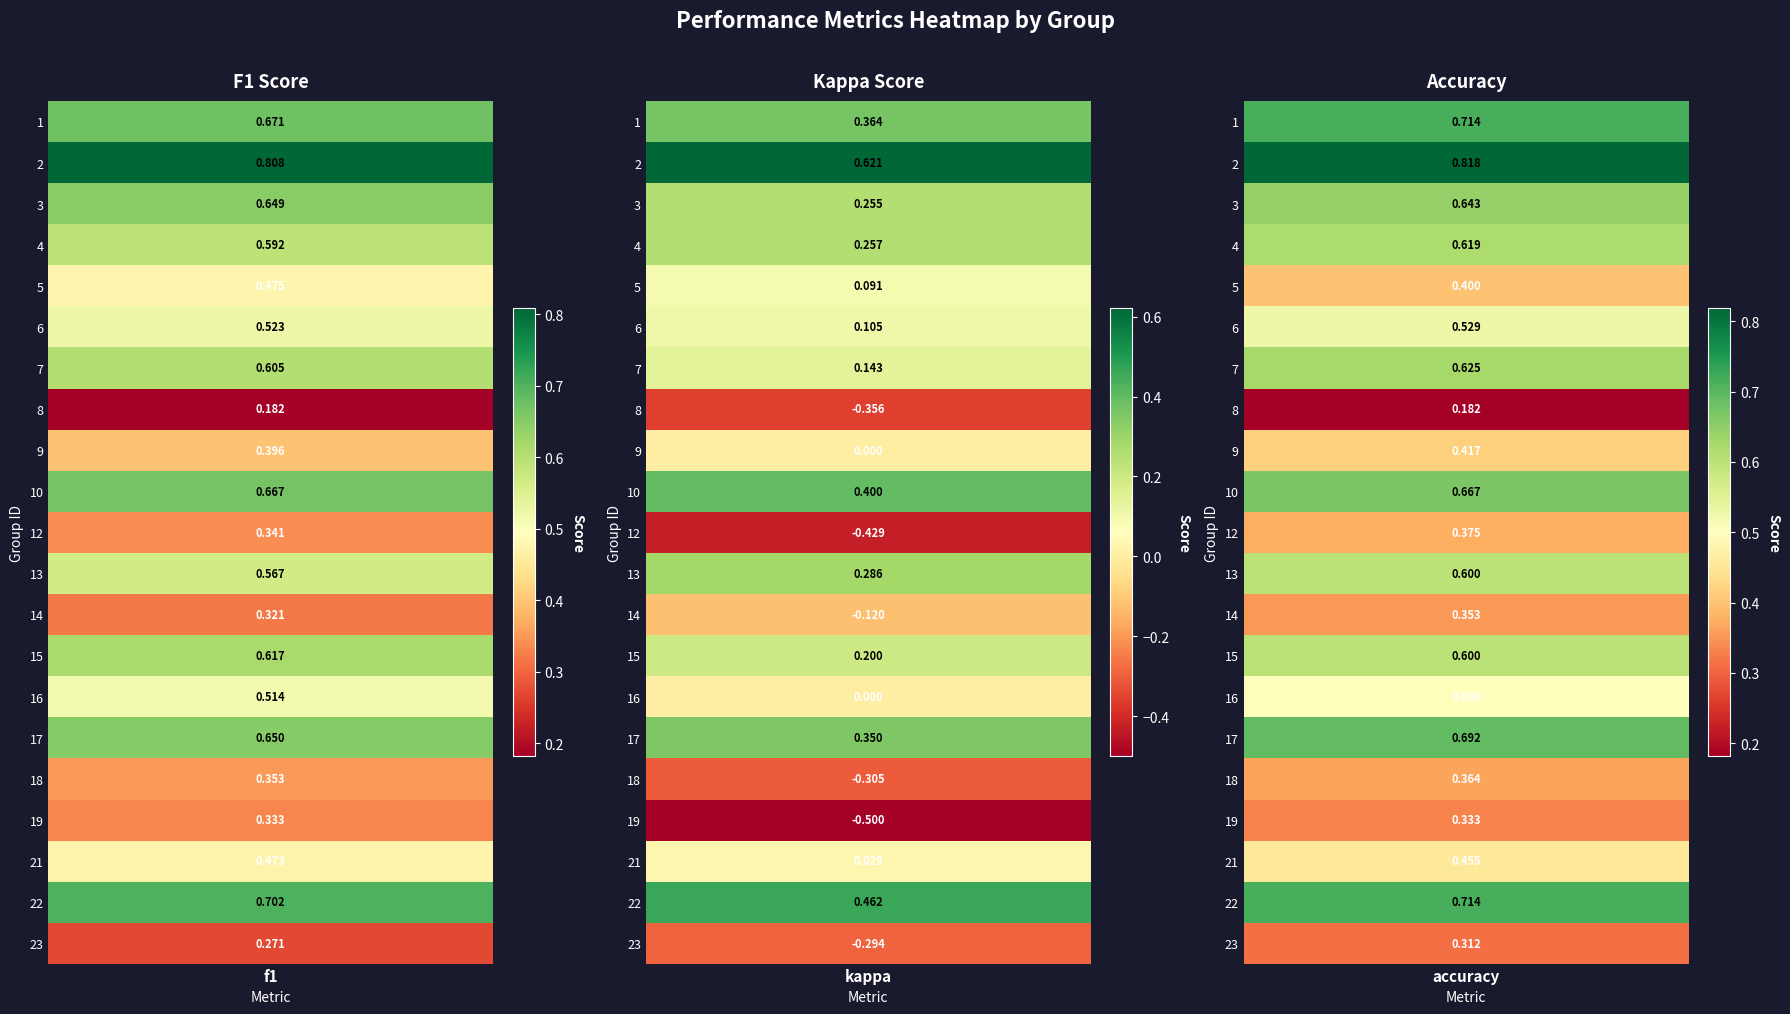

What is the difference between the second highest and minimum values in the 2 series?

1.0